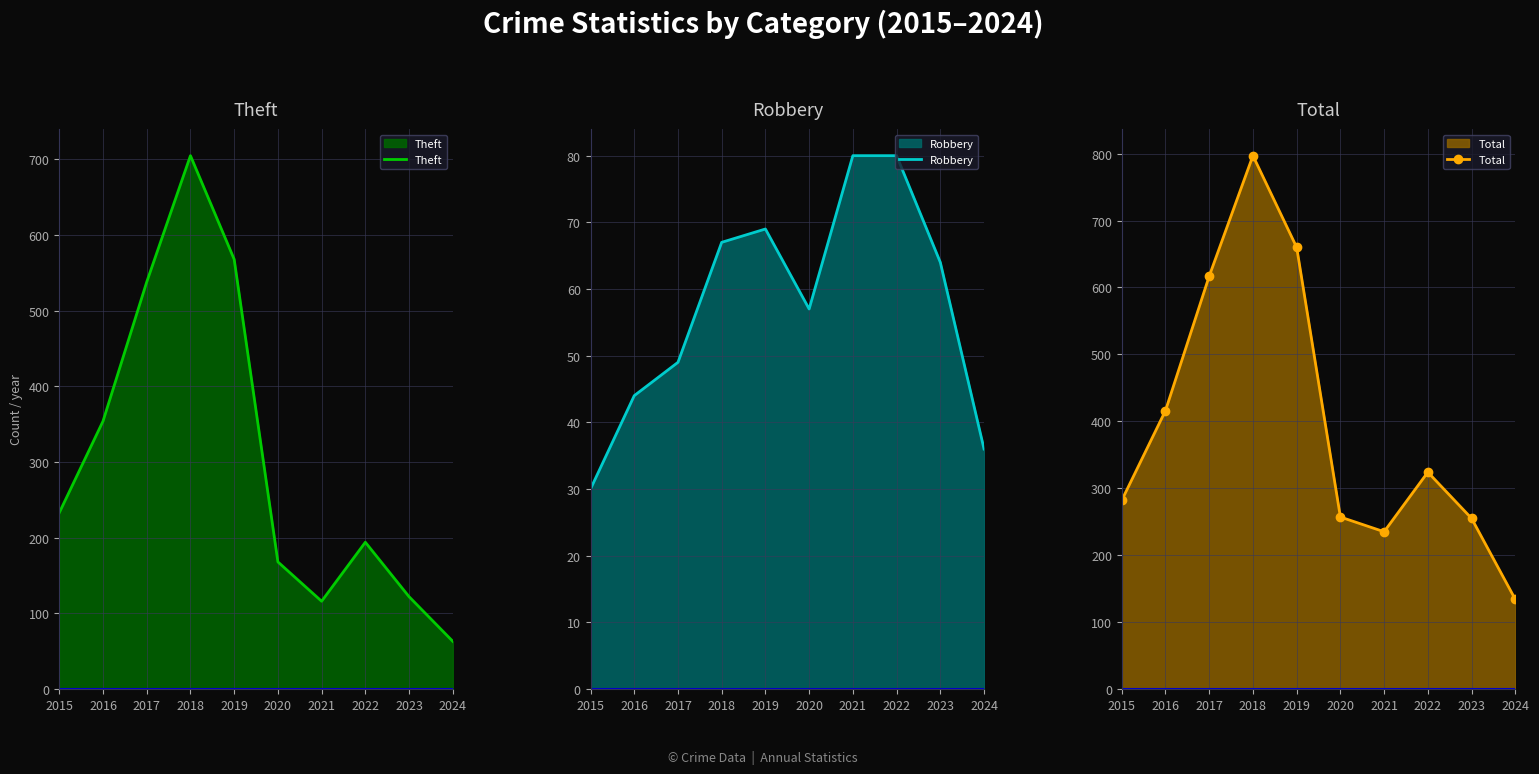

True or false: Robbery and Theft intersect in this chart.

False